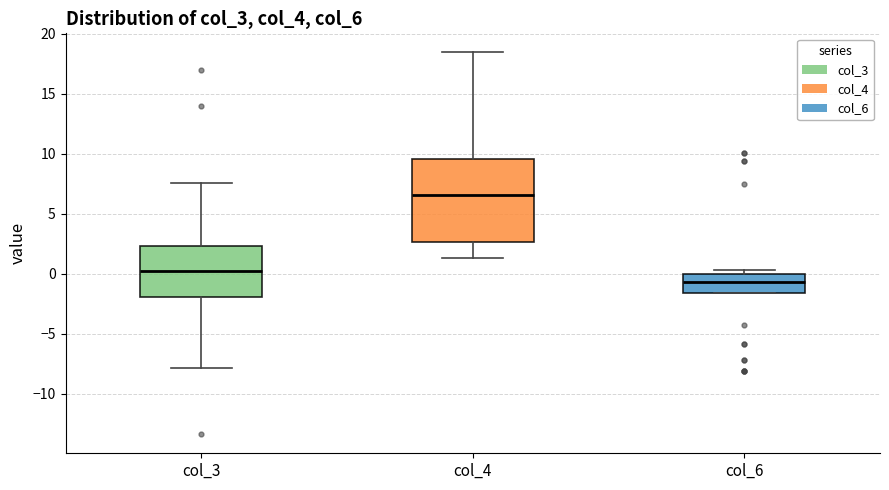

Which box has the lowest median line?

col_6